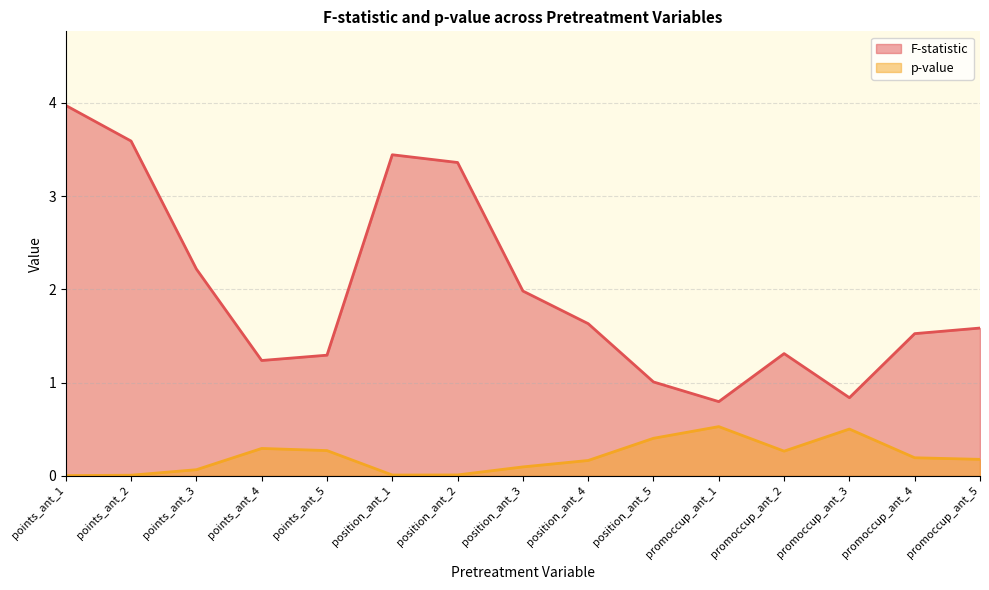

At how many categories does at least one series exceed 3?

4